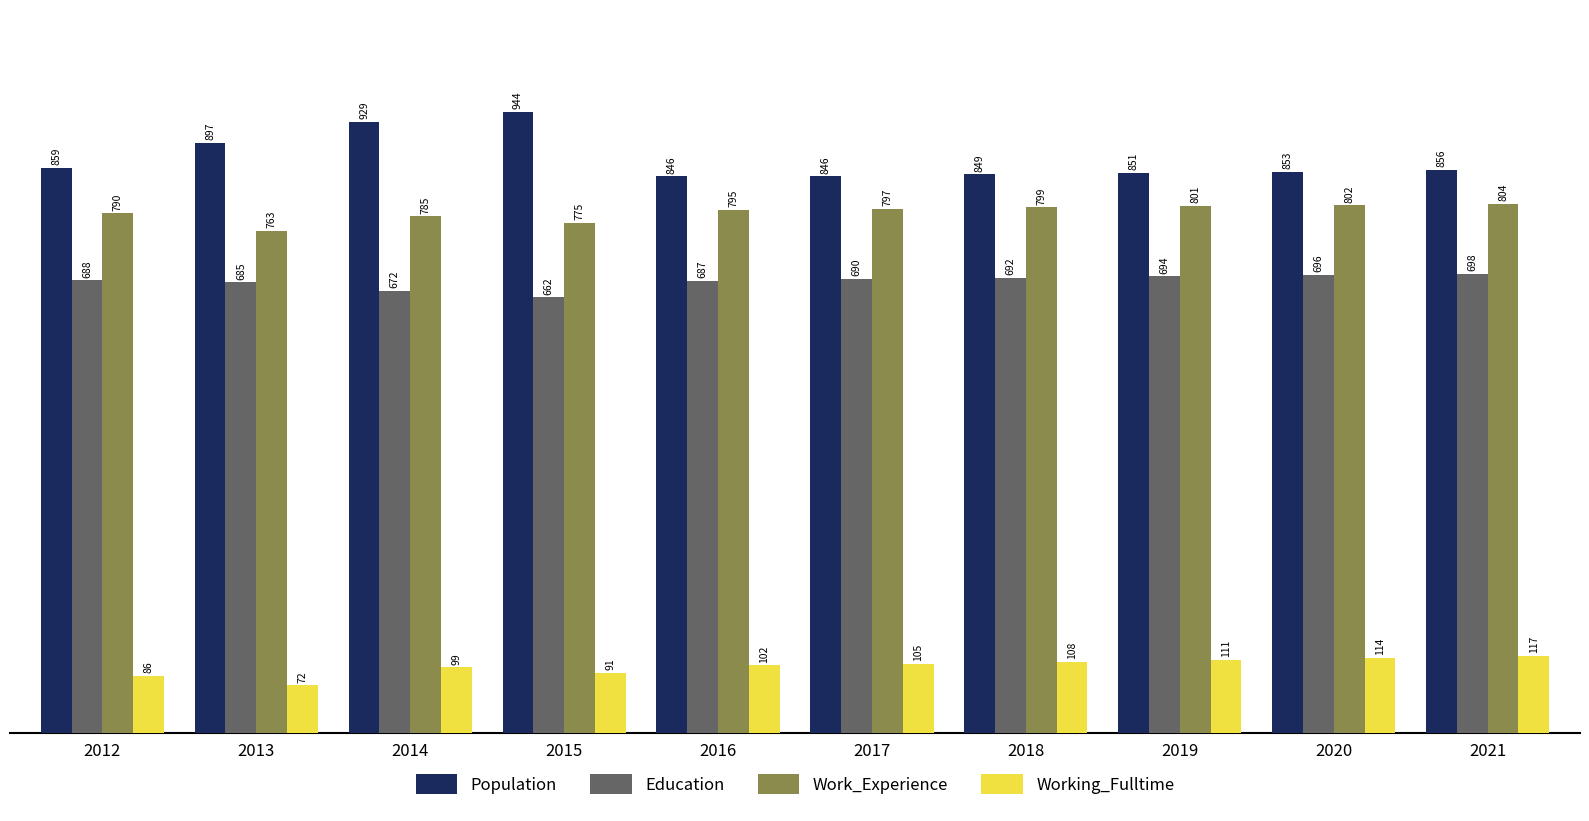

What is the value of the Work_Experience bar at the 5th from the left?

795